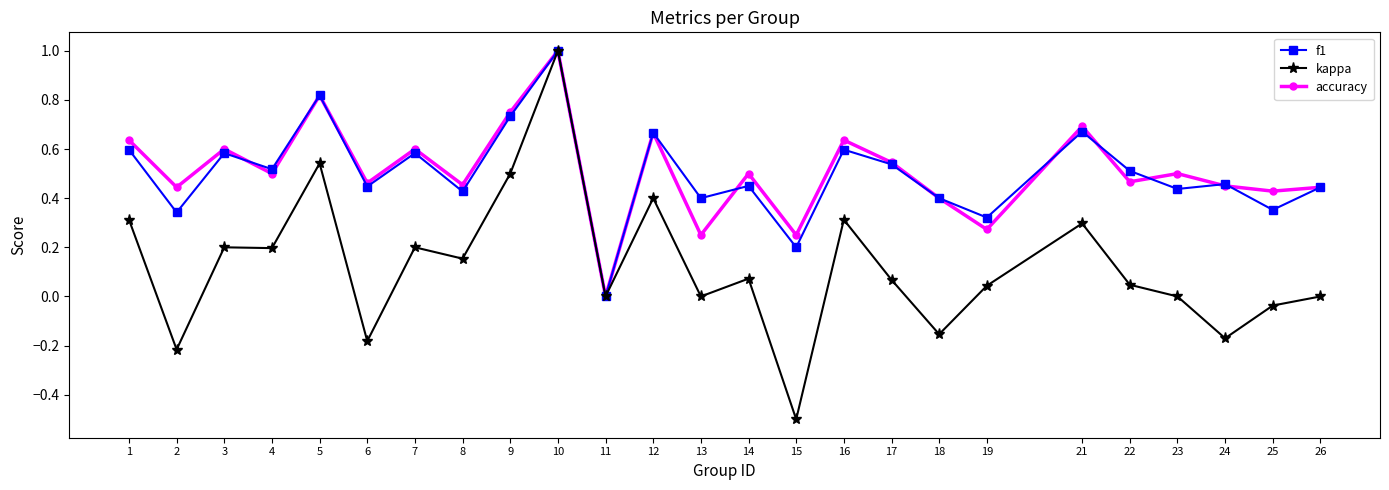

How many f1 values are between 0 and 1?

25